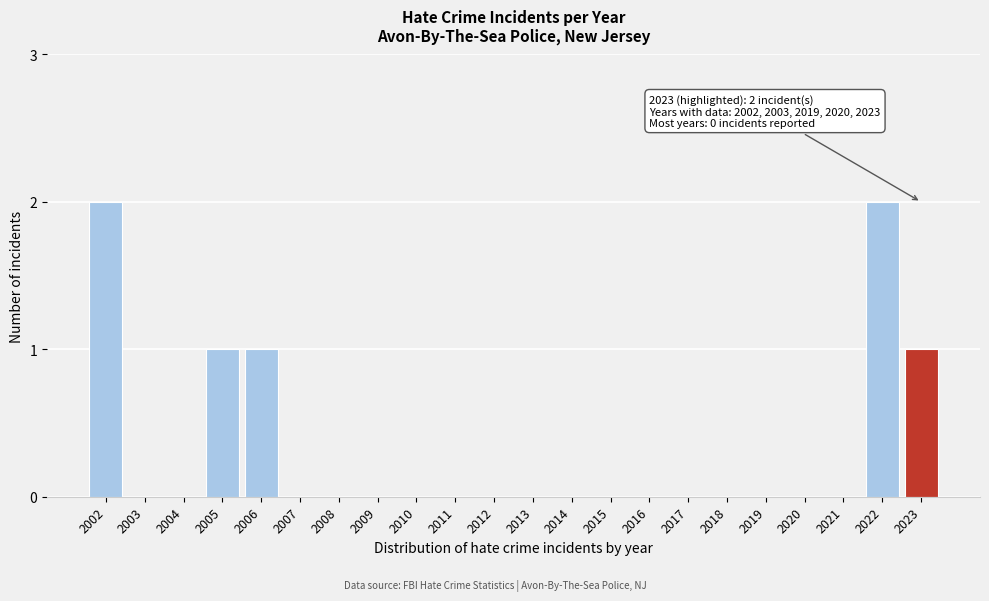

Reading left to right, what are all the values shown in this chart?

2002=2	2003=0	2004=0	2005=1	2006=1	2007=0	2008=0	2009=0	2010=0	2011=0	2012=0	2013=0	2014=0	2015=0	2016=0	2017=0	2018=0	2019=0	2020=0	2021=0	2022=2	2023=1